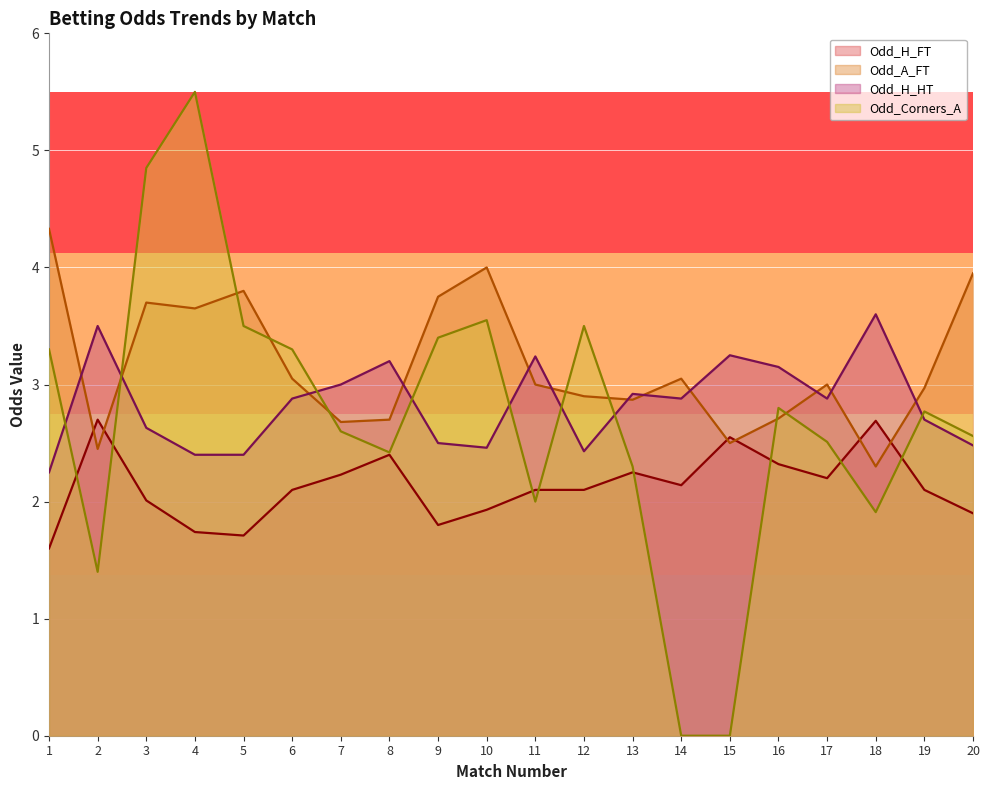

What is the difference between the highest and lowest values at 20?

2.1